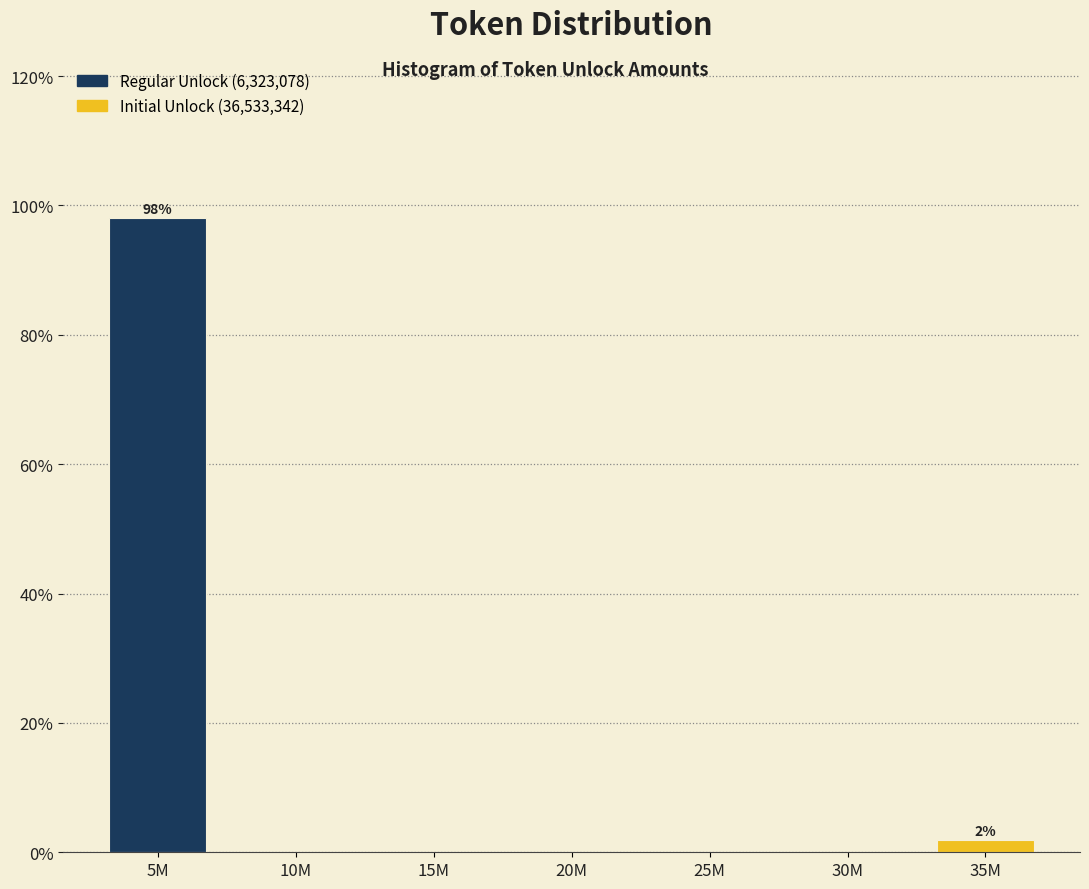

Reading left to right, what are all the values shown in this chart?

5M=98.1	10M=0.0	15M=0.0	20M=0.0	25M=0.0	30M=0.0	35M=1.9